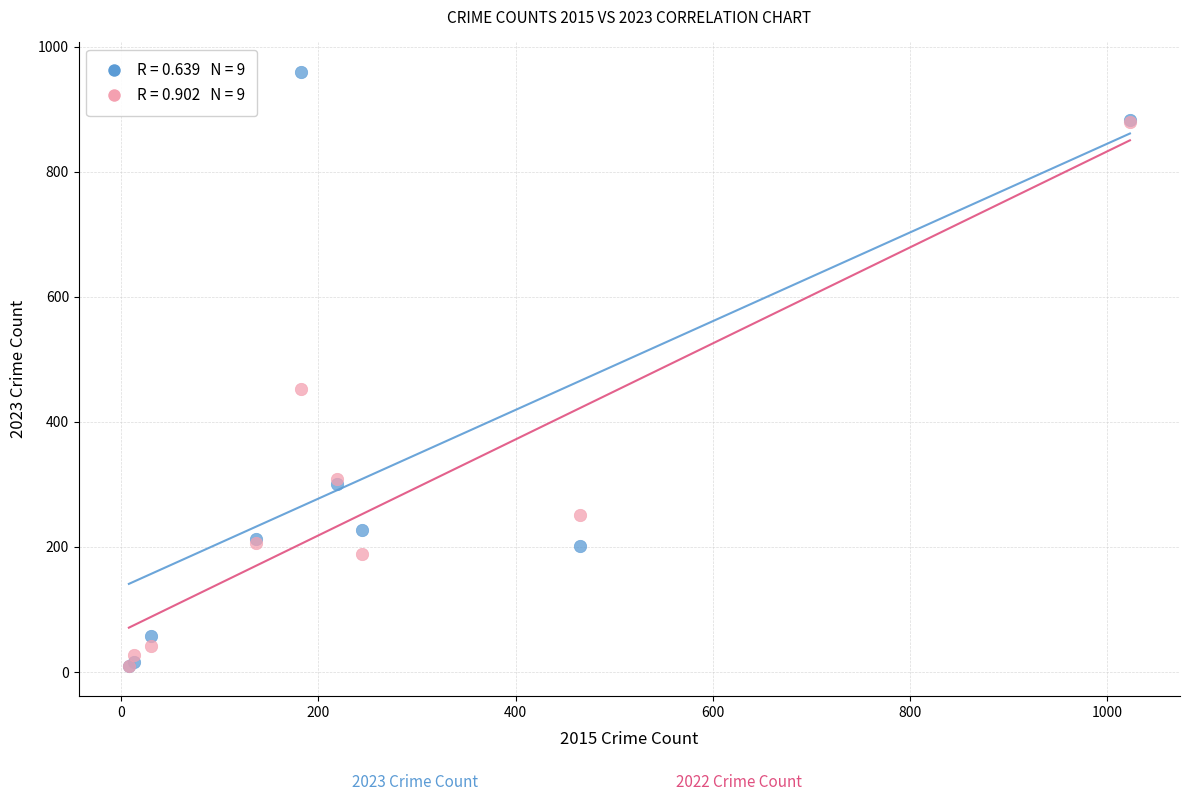

Across all series, what Y value is closest to 484?

453